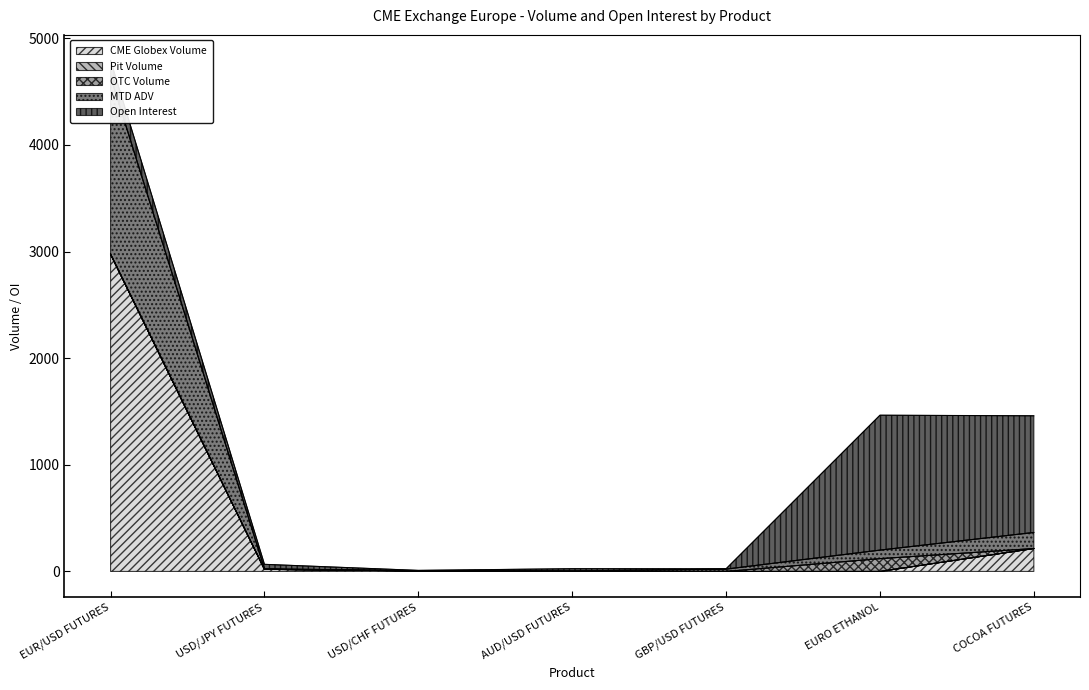

Between USD/CHF FUTURES and USD/JPY FUTURES, which is larger?

USD/JPY FUTURES